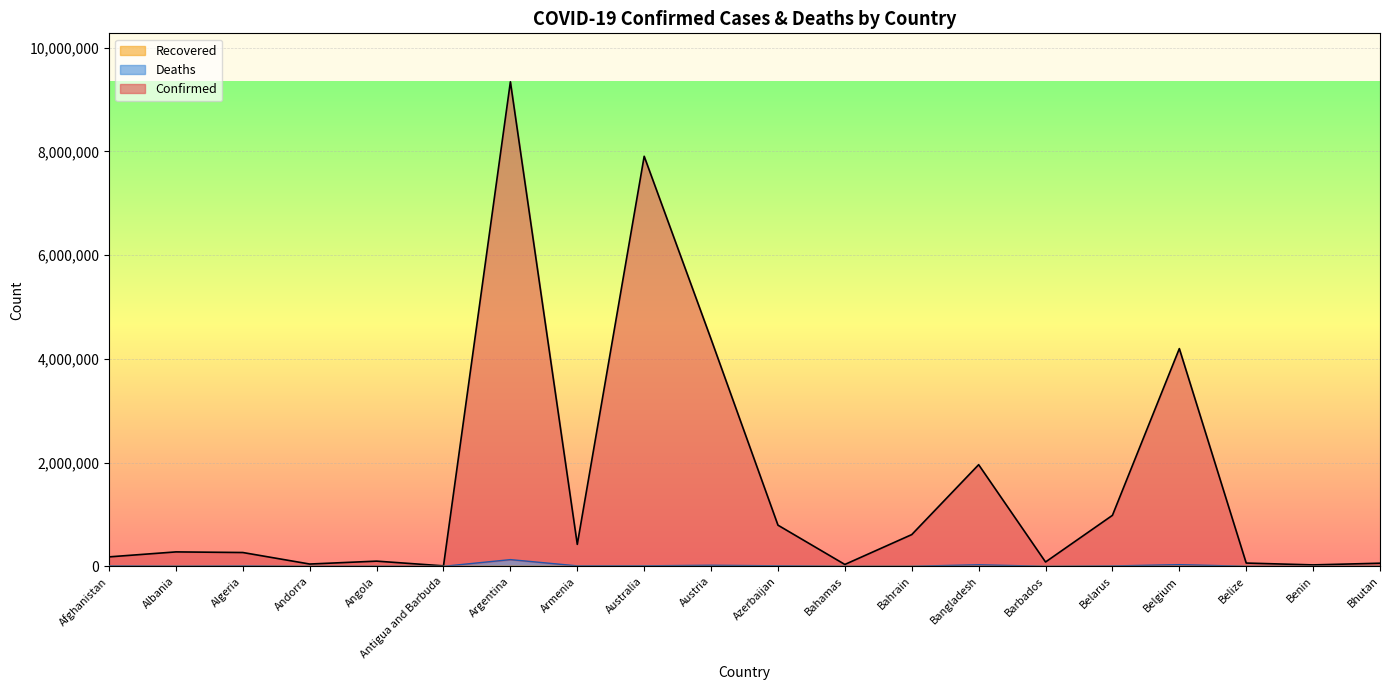

What is the highest value of the Confirmed series?

9341492